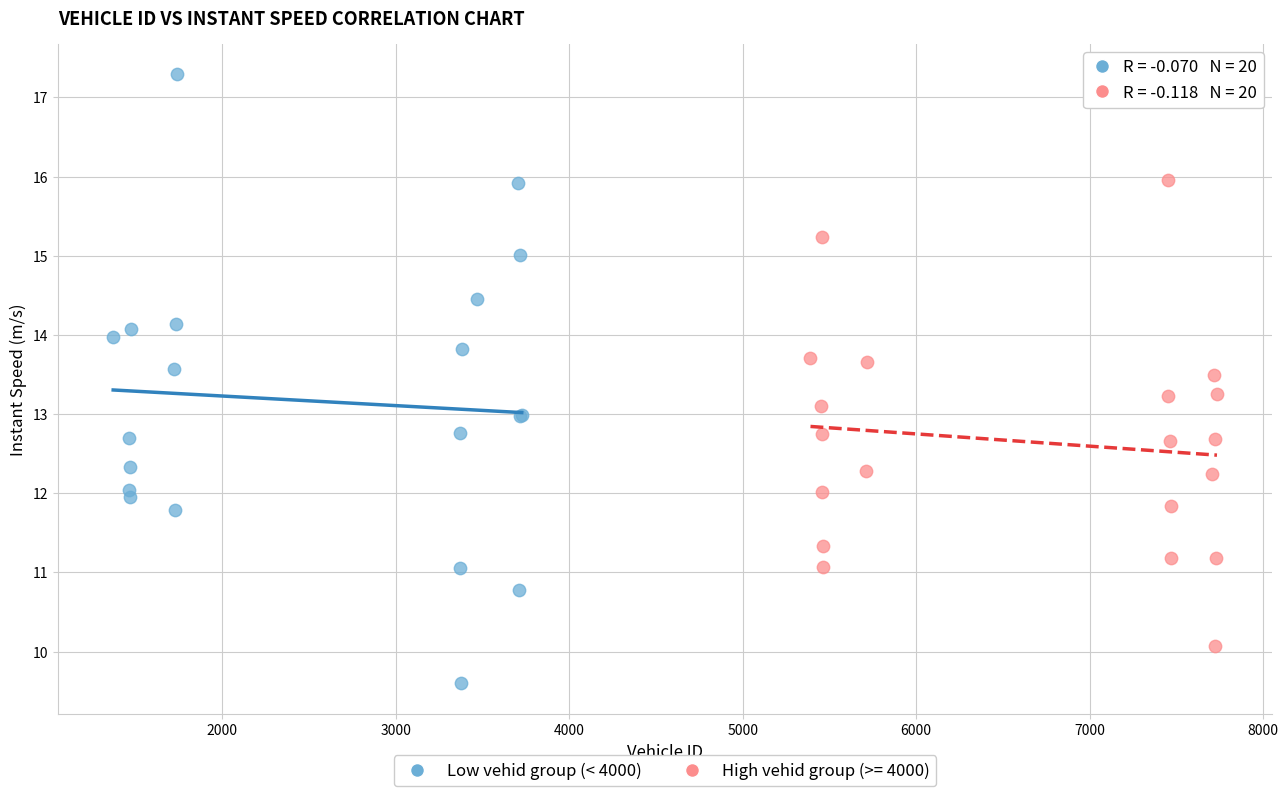

Which series contains the lowest Y value?

Low vehid group (< 4000)